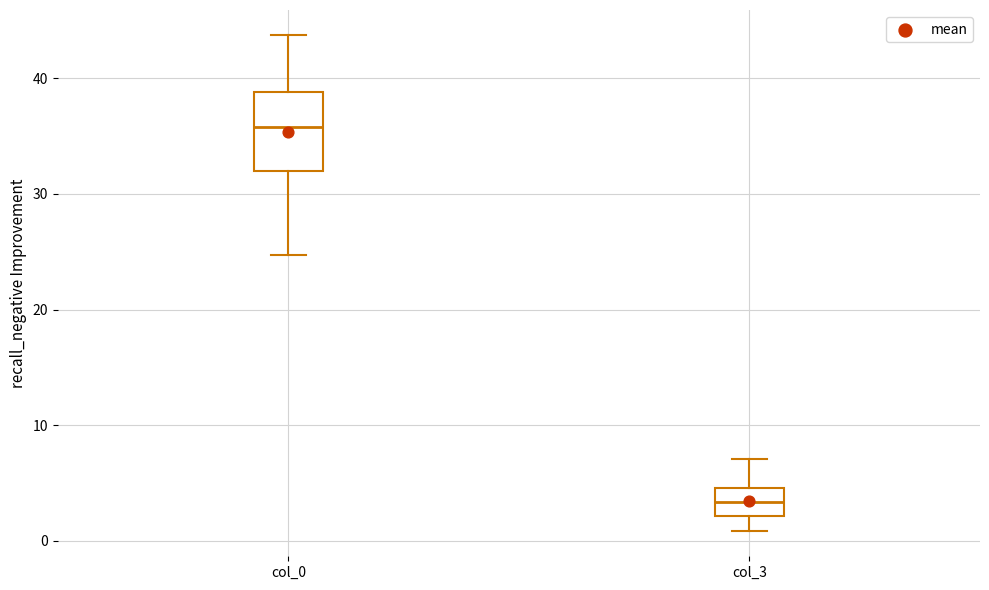

Which box has the lowest median line?

col_3